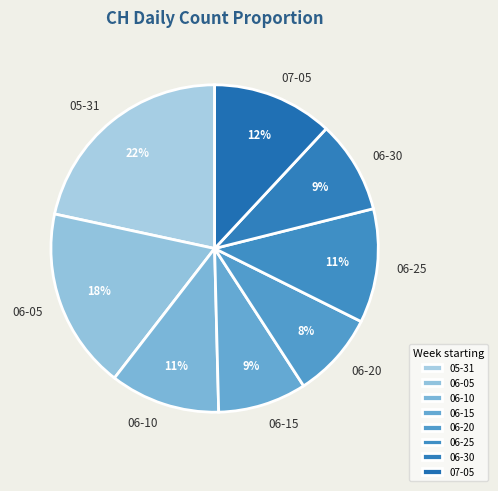

To the nearest percent, what is the average slice percentage?

12%